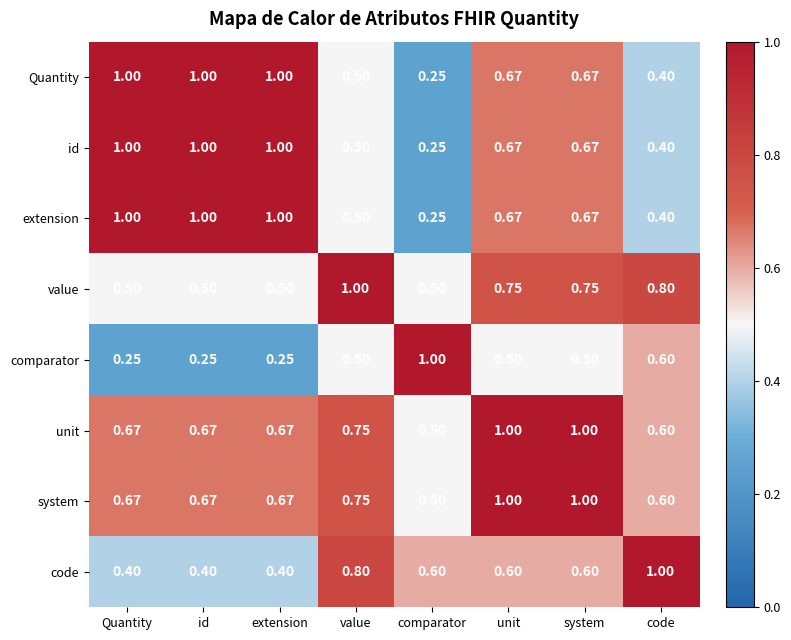

How many series are shown in this chart?

8